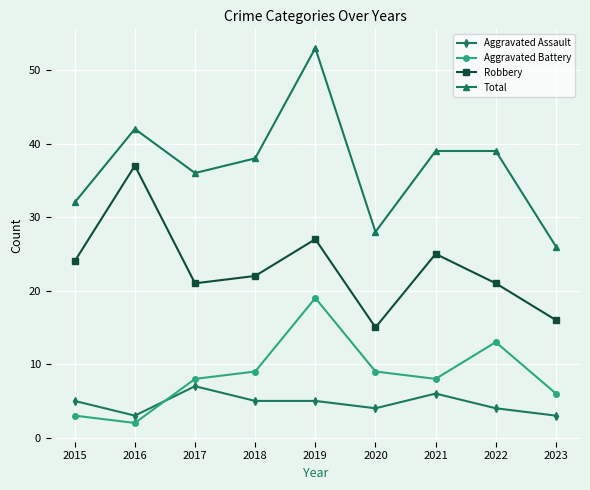

True or false: Aggravated Assault has more than 1 points higher than both neighbors.

True